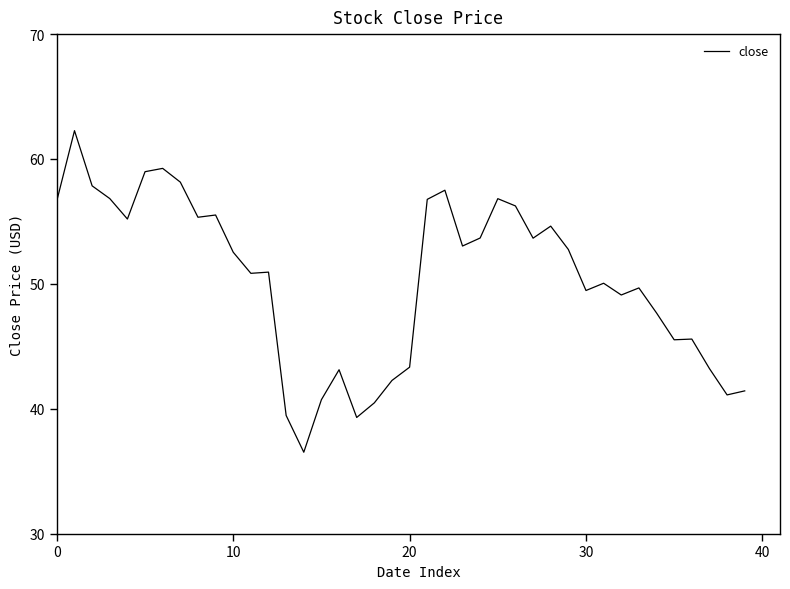

What is the smallest value displayed?

36.5